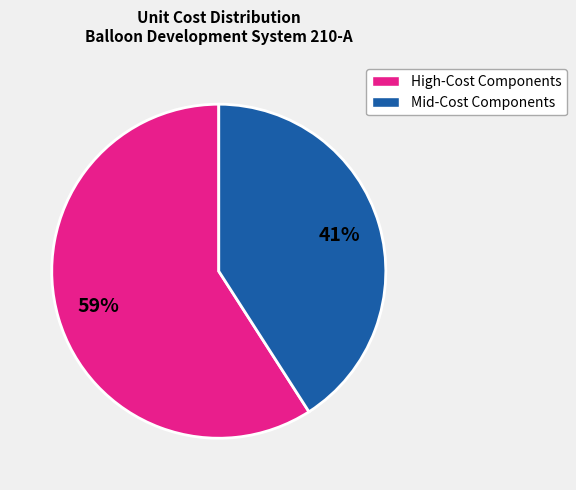

To the nearest percent, what is the average slice percentage?

50%